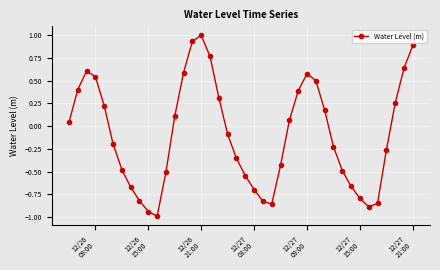

How many interior local peaks (higher than both neighbors) does the data have?

3